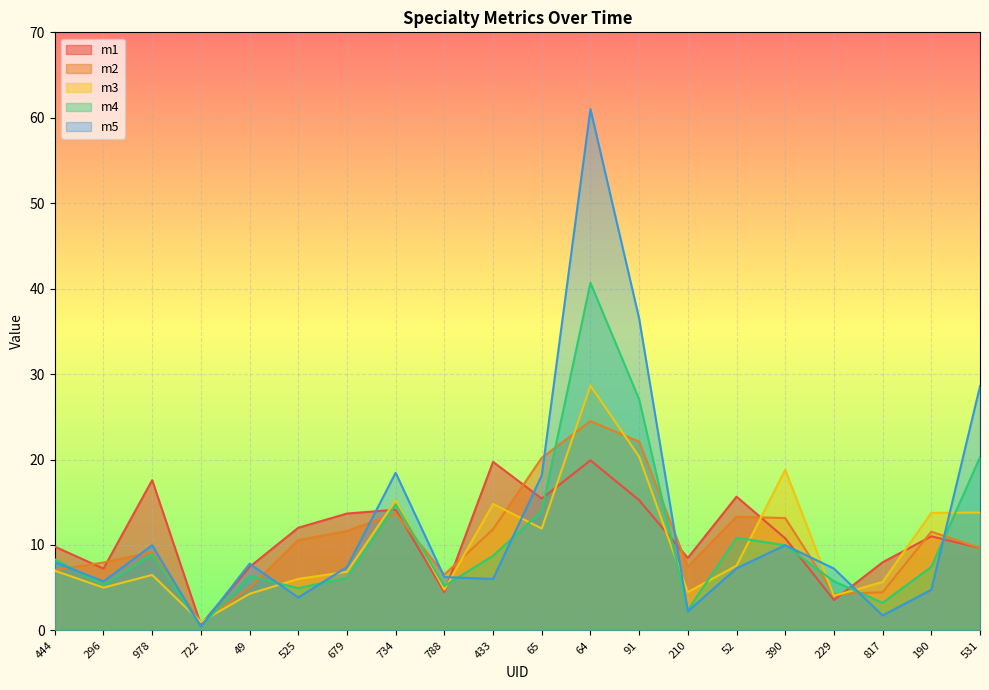

True or false: m5 has a value of 9.1 at 788.

False